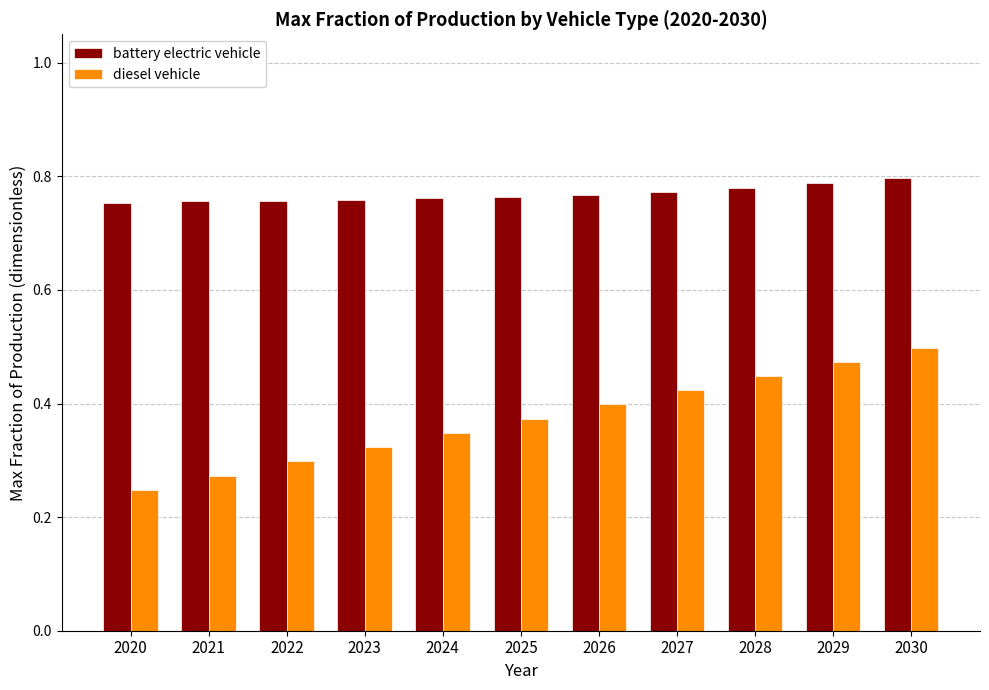

List the series in order of their peak value, lowest first.

diesel vehicle, battery electric vehicle